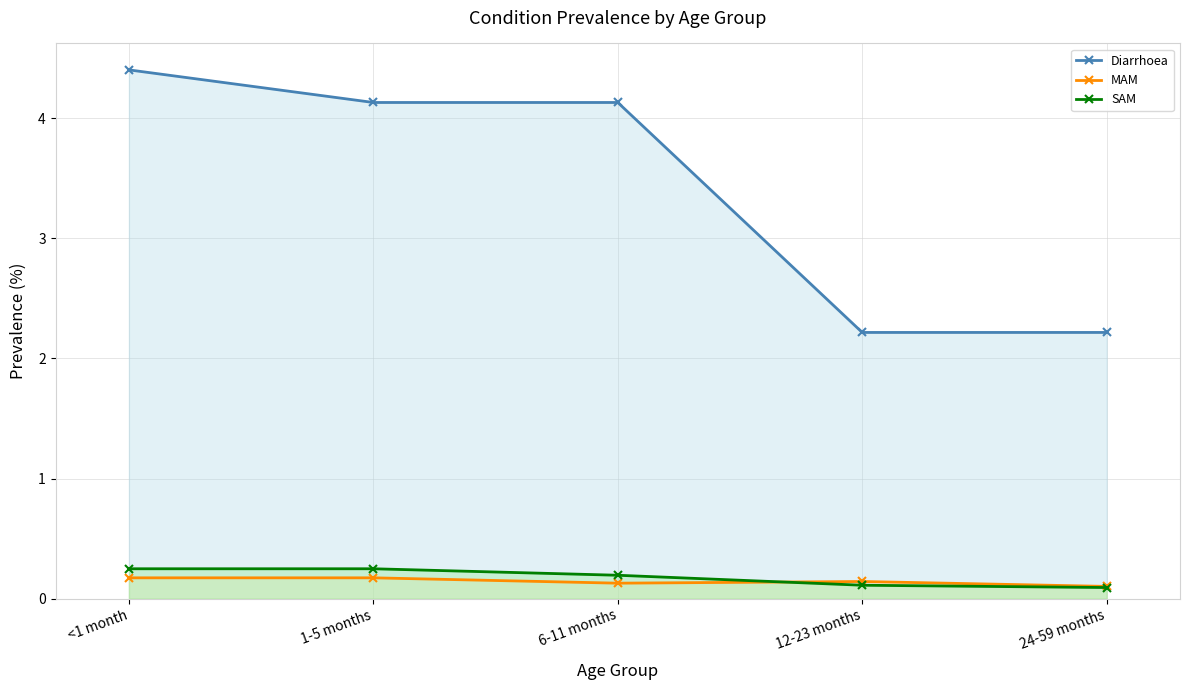

What is the value of the SAM point at the 4th from the left?

0.1